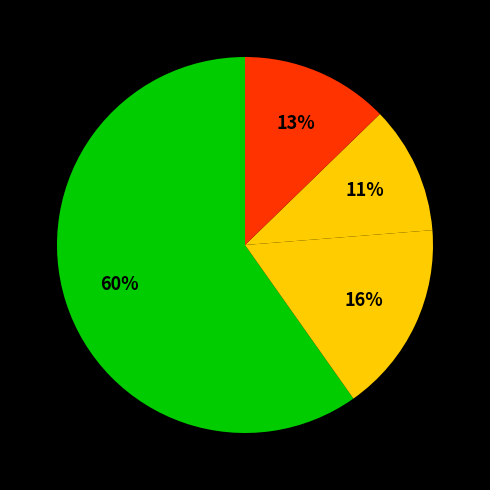

Count the number of slices in the pie.

4